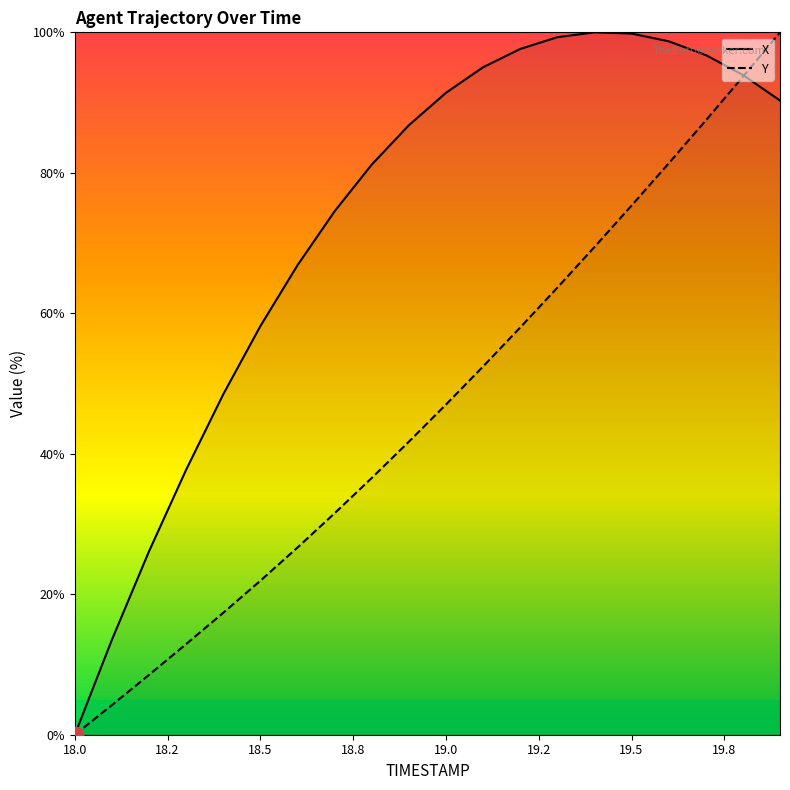

What is the highest value of the Y series?

100.0